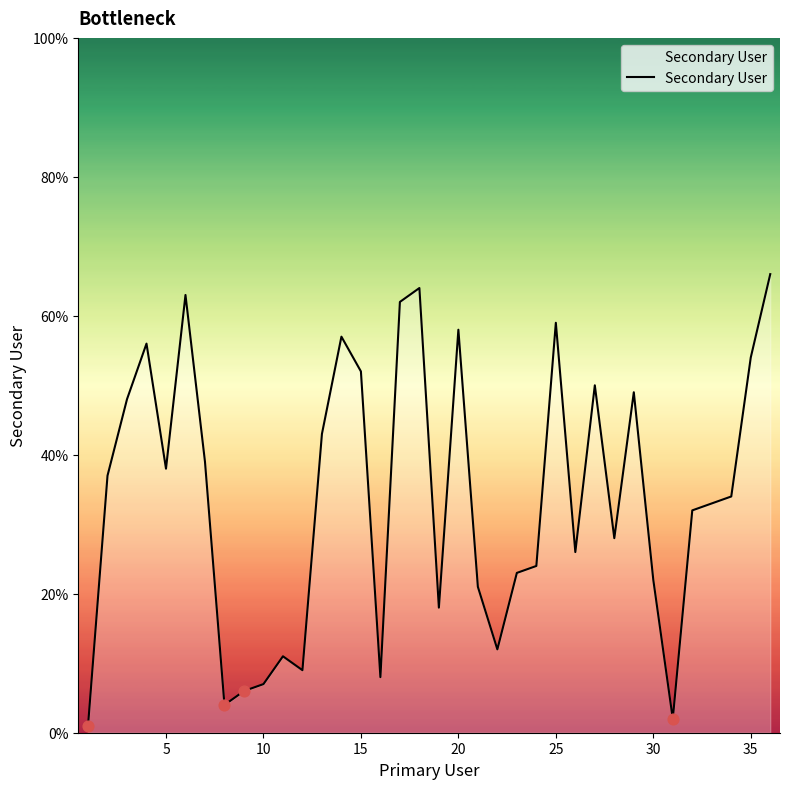

What is the difference between the maximum and minimum values?

65